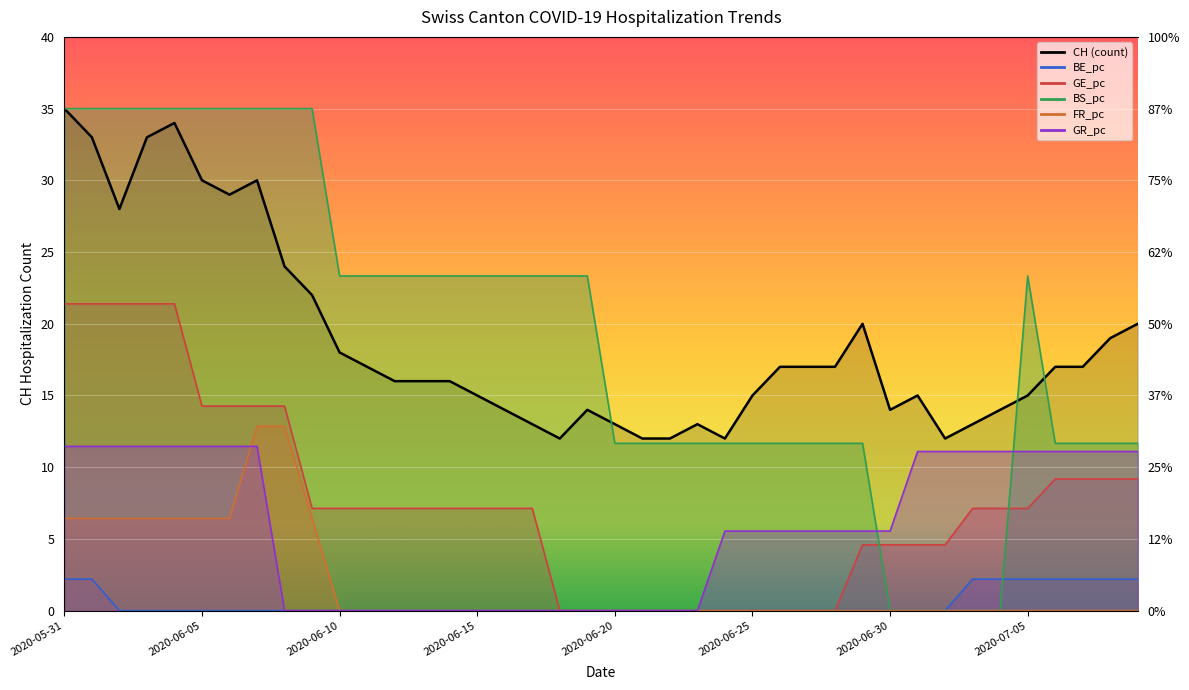

What position from the left is 2020-06-09?

10